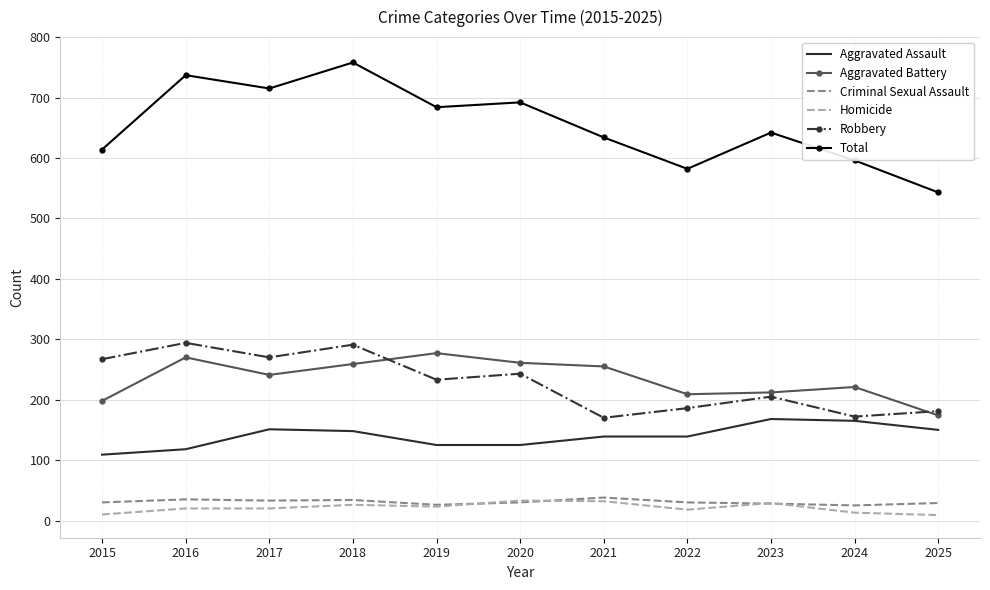

The Homicide series shows 32 at 2021. True or false?

True